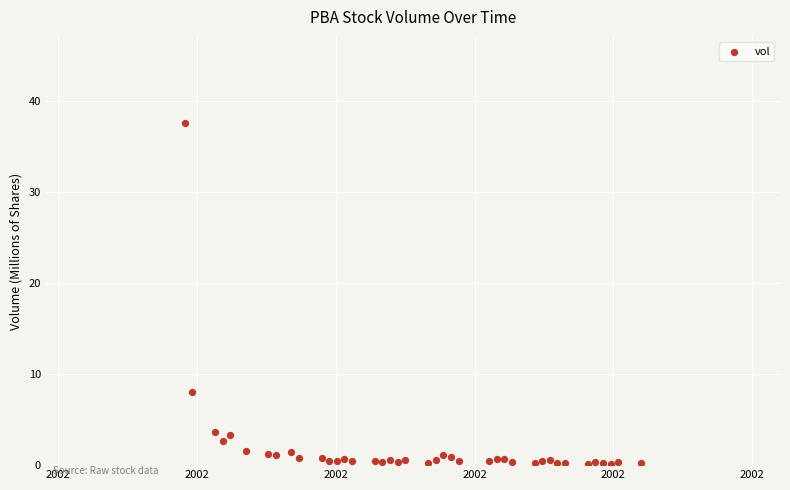

What is the range of Y values (max minus min)?

37.5